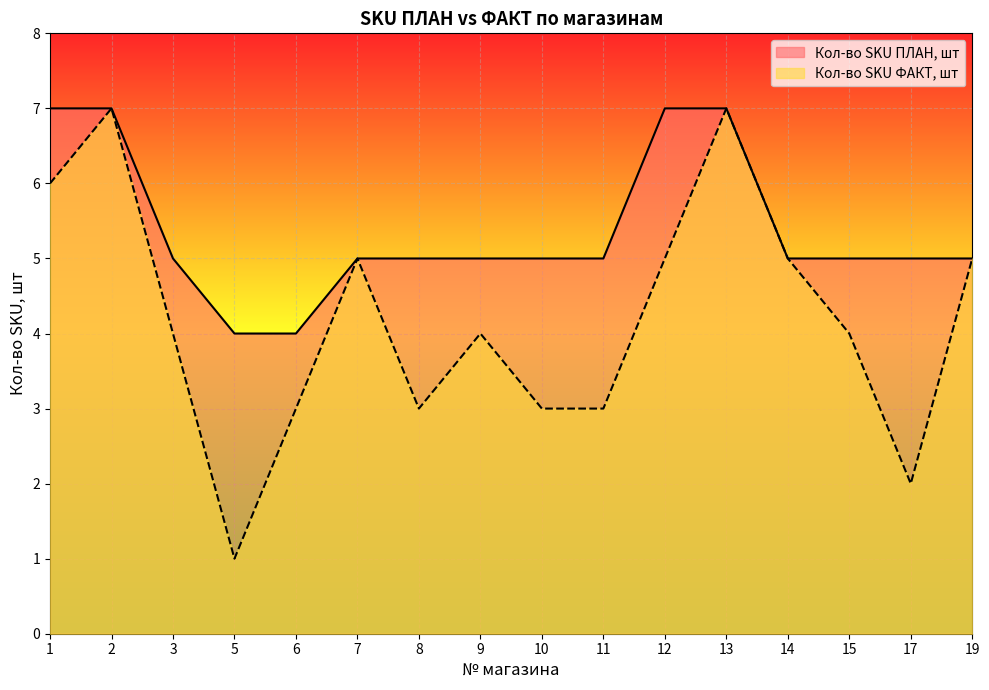

True or false: Кол-во SKU ПЛАН, шт and Кол-во SKU ФАКТ, шт intersect in this chart.

False